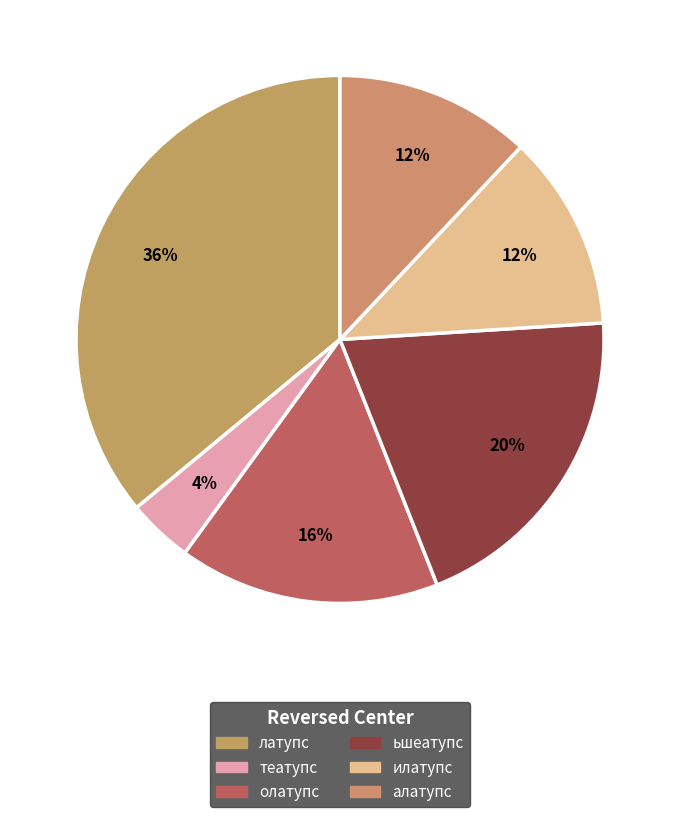

Is олатупс the majority of the pie?

No